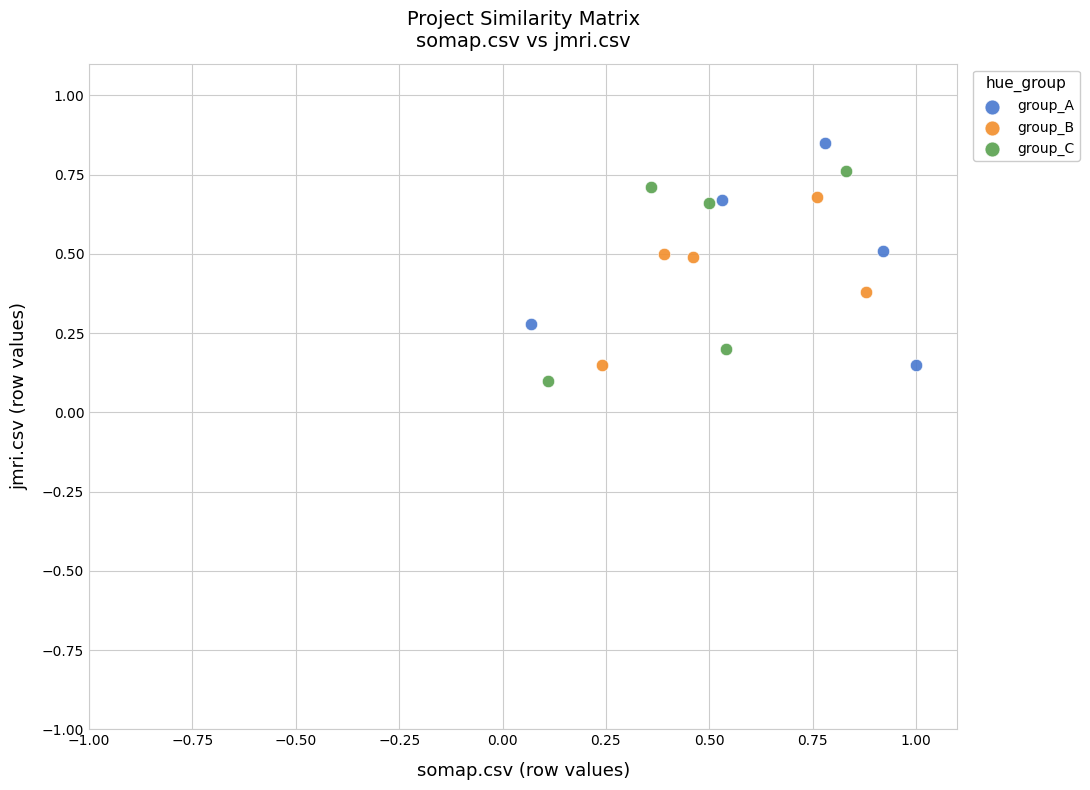

Which series contains the highest Y value?

group_A